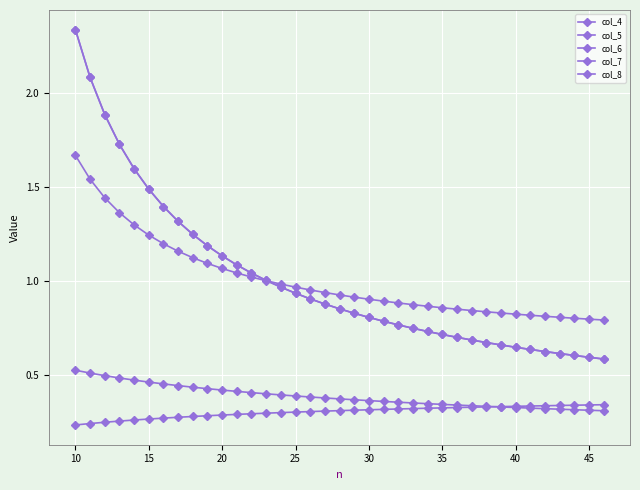

What is the greatest value displayed?

2.3